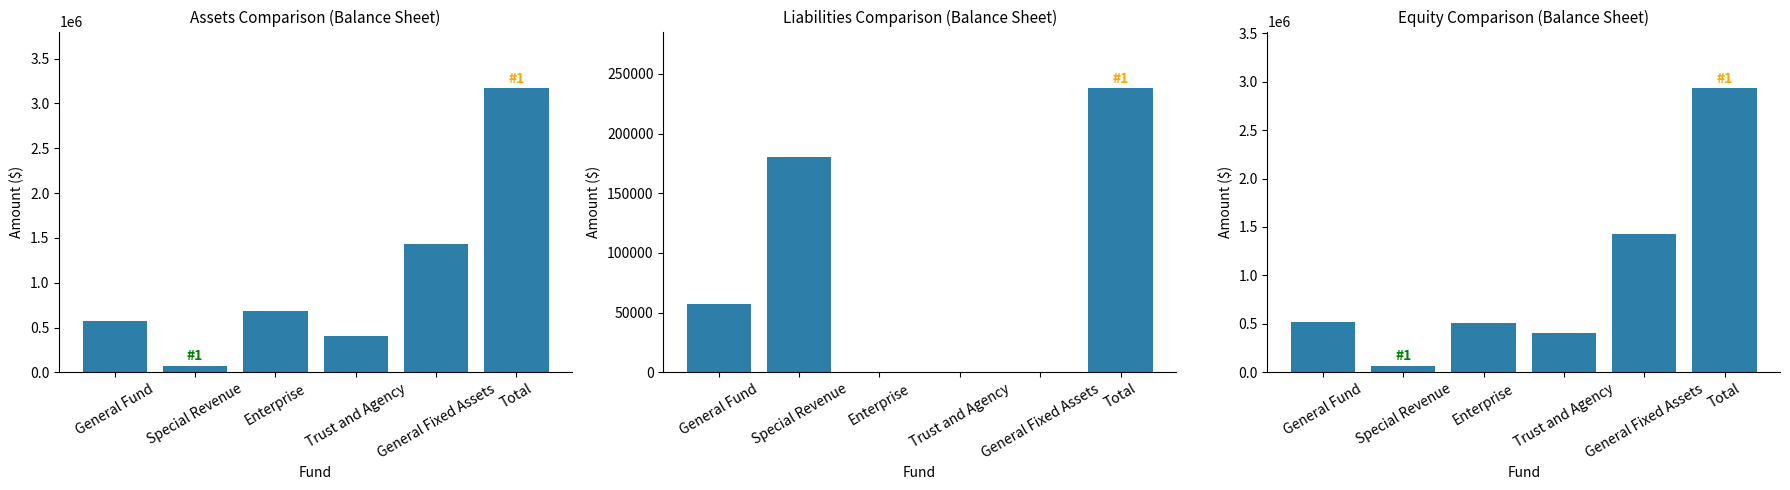

What is the label of the 1st bar from the left?

General Fund